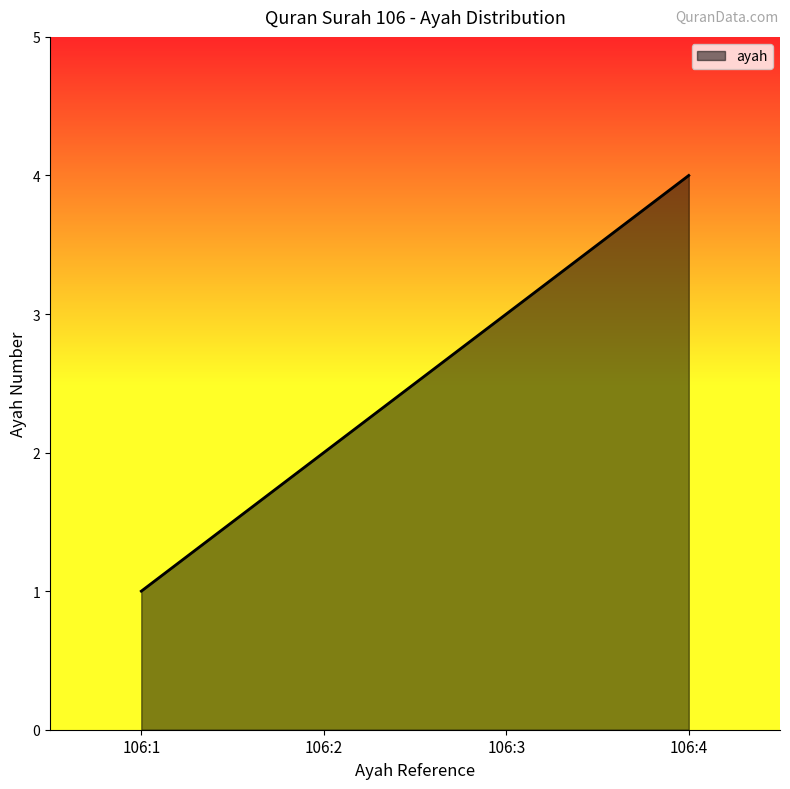

What is the difference between the maximum and minimum values?

3